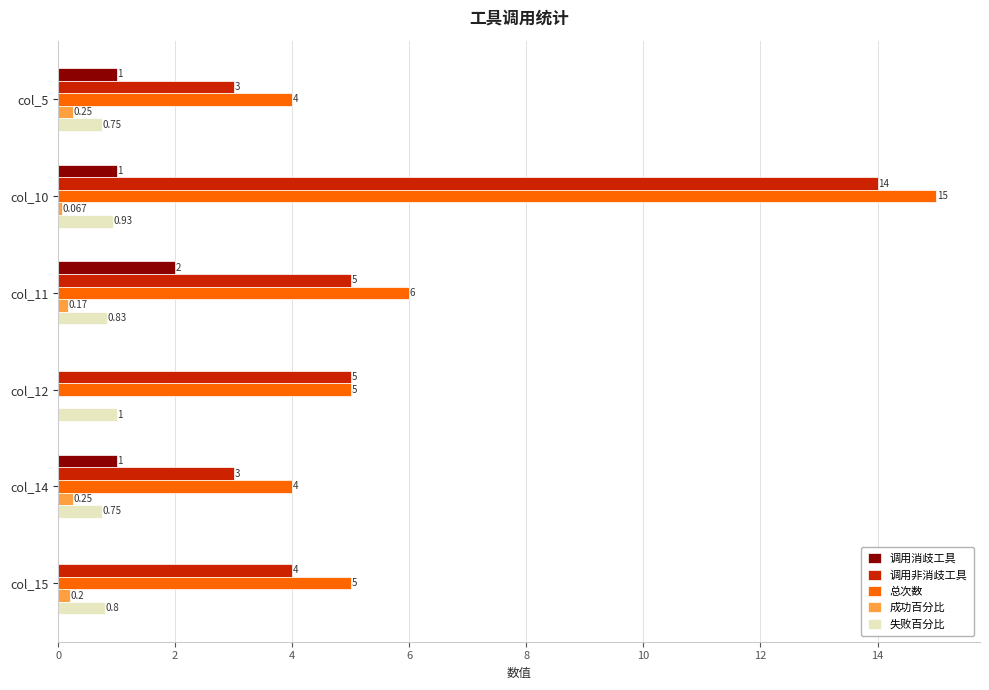

Is the value of 成功百分比 at col_10 greater than the value of 调用非消歧工具 at col_10?

No